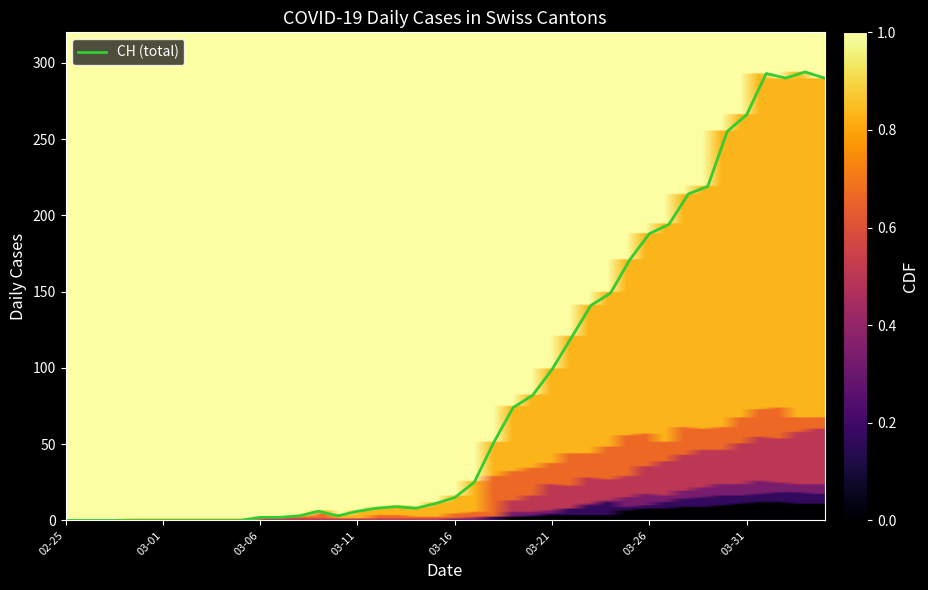

What is the maximum value shown in the chart?

294